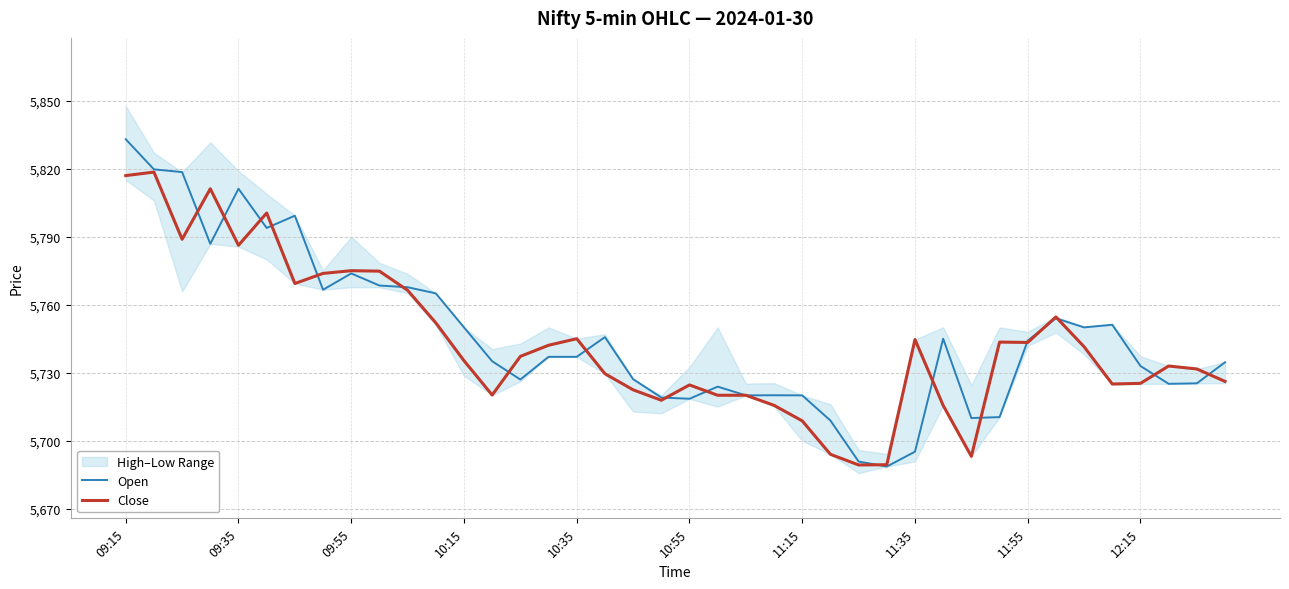

The Open series shows 5833.0 at 09:15. True or false?

True